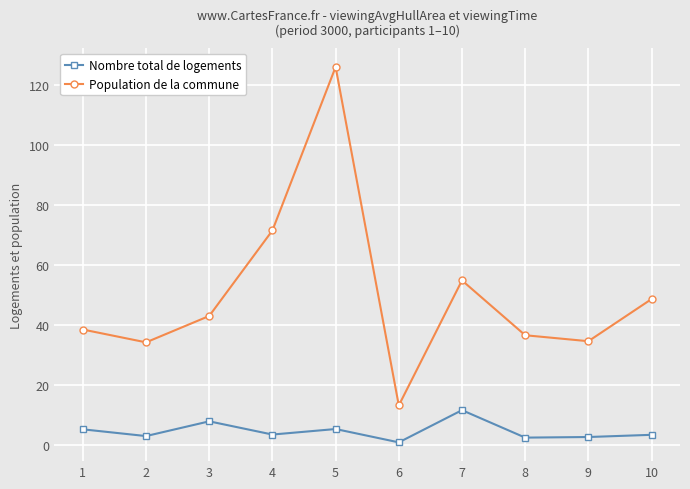

True or false: Population de la commune has a value of 11.7 at 9.

False